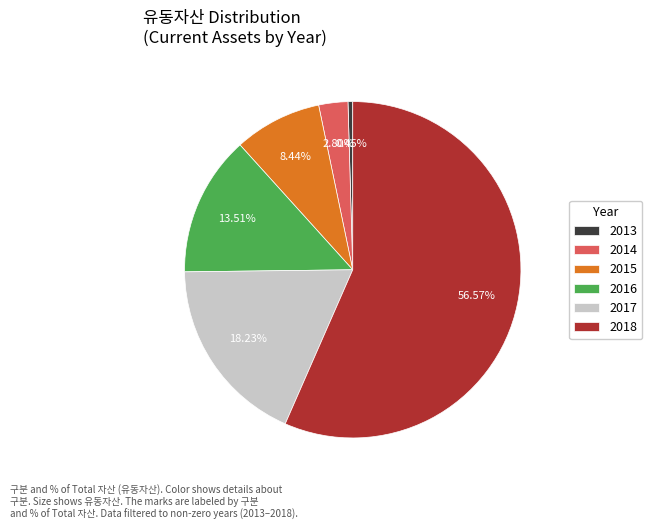

The 2015 slice represents 8% of the pie. True or false?

True